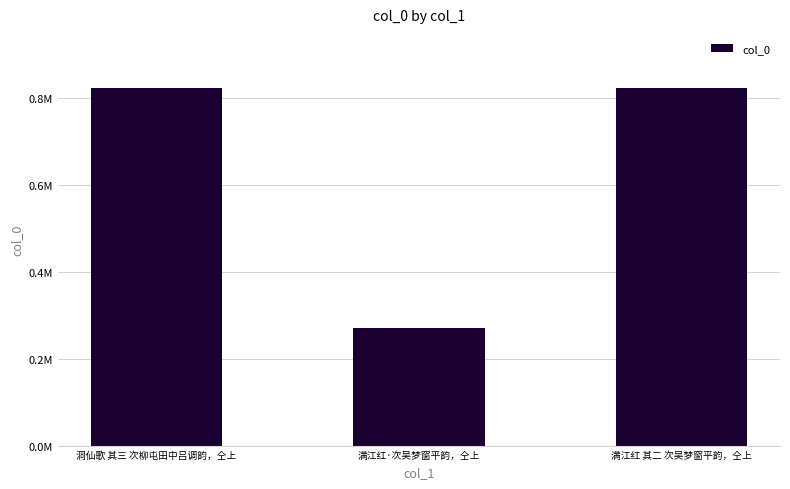

What is the difference between the maximum and minimum values?

553658